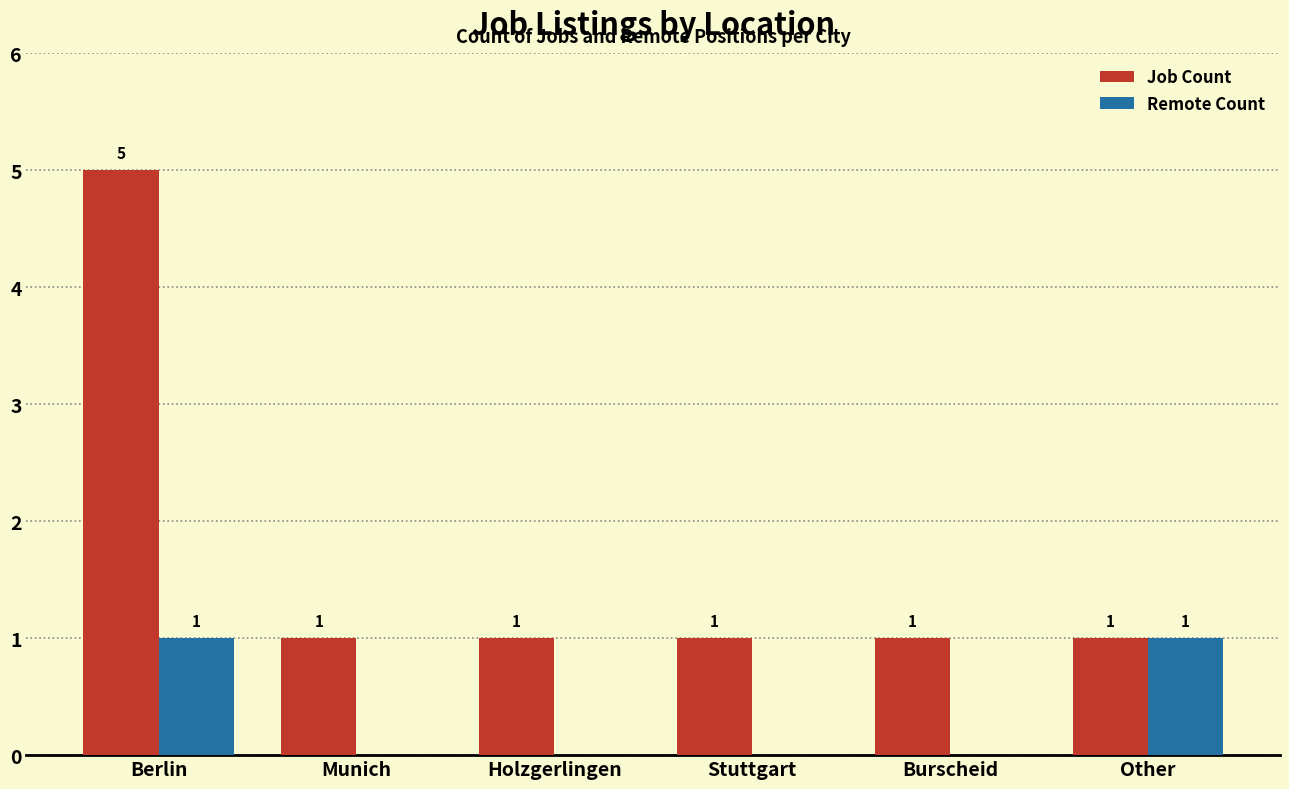

What is the greatest value displayed?

5